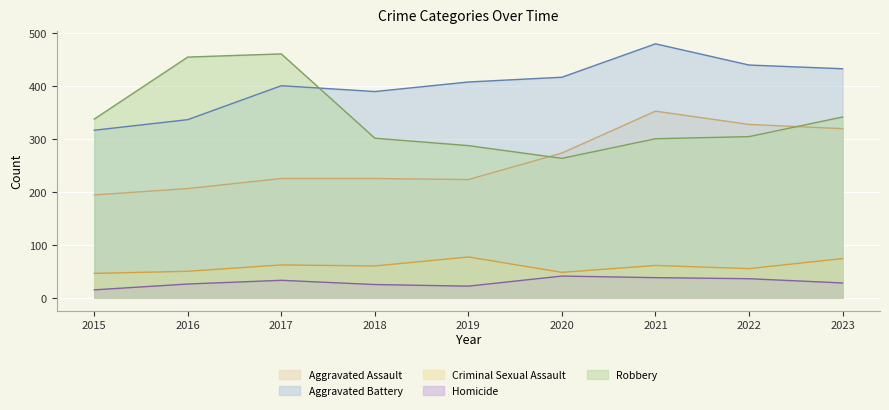

True or false: Criminal Sexual Assault and Aggravated Battery intersect in this chart.

False